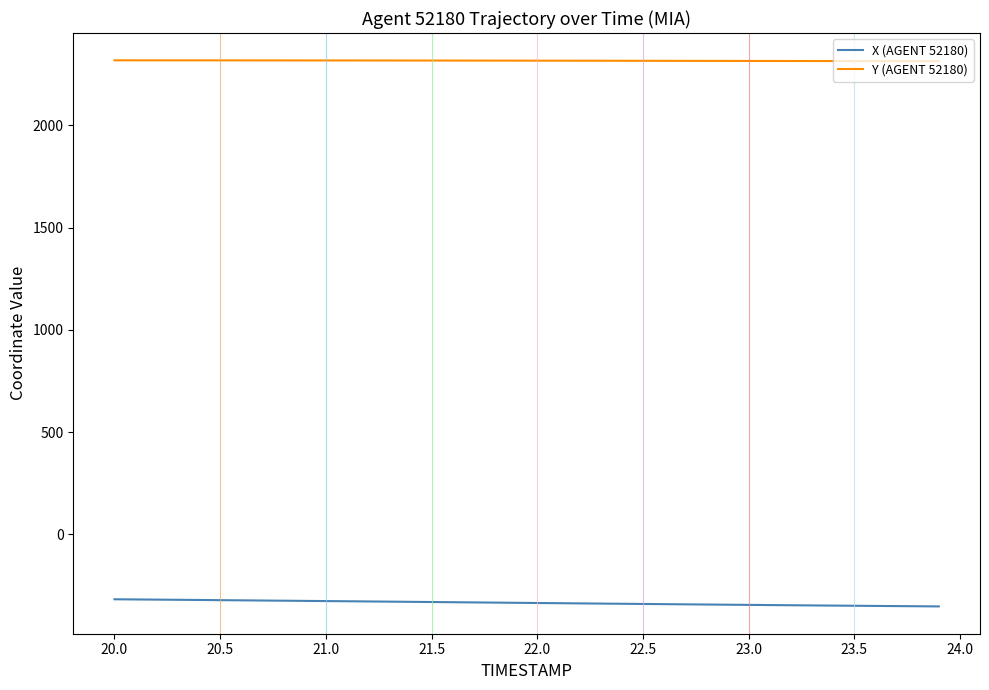

Which series has the largest total across all categories?

Y (AGENT 52180)